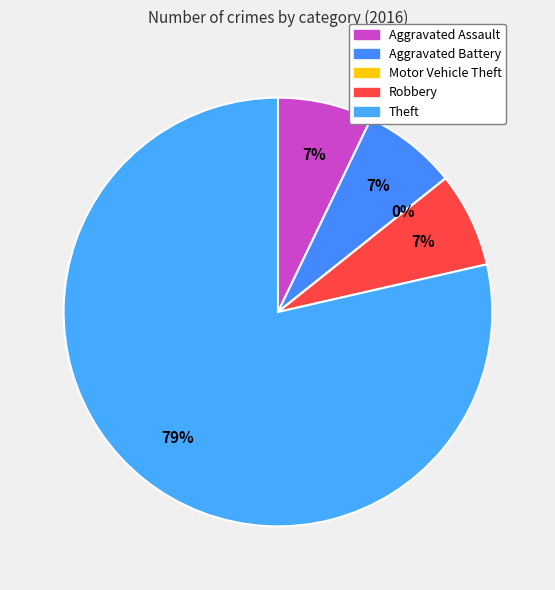

To the nearest percent, what is the combined percentage of Motor Vehicle Theft and Aggravated Battery?

7%